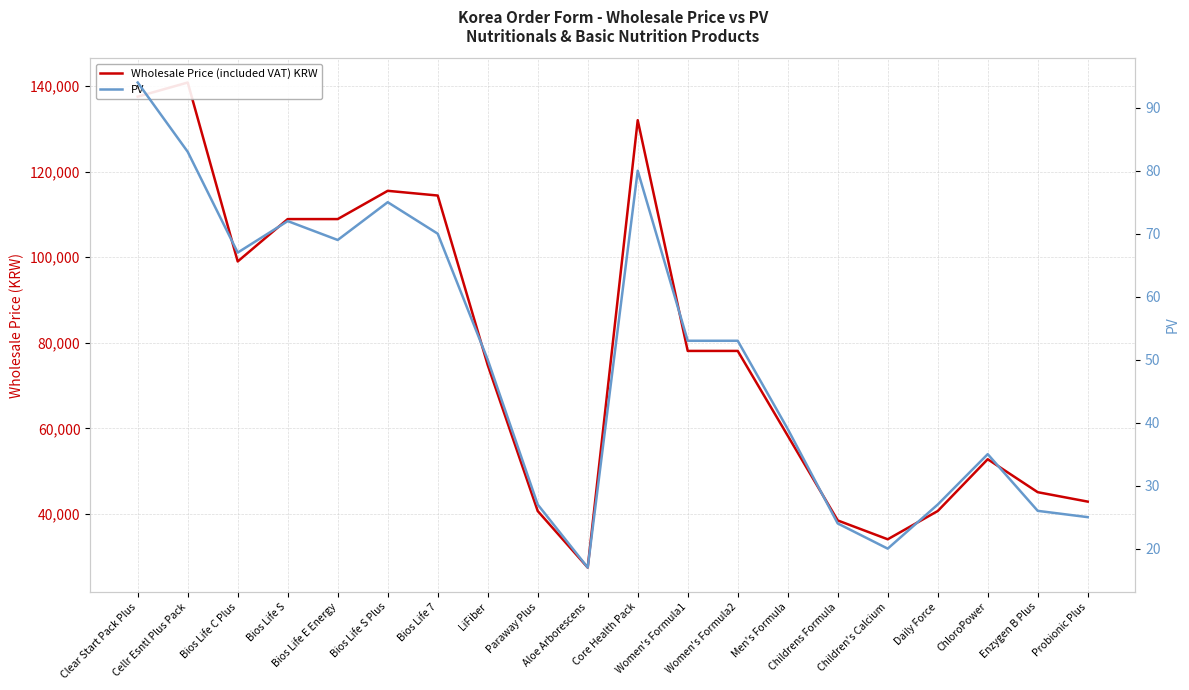

True or false: Wholesale Price (included VAT) KRW has more than 0 interior local peaks.

True